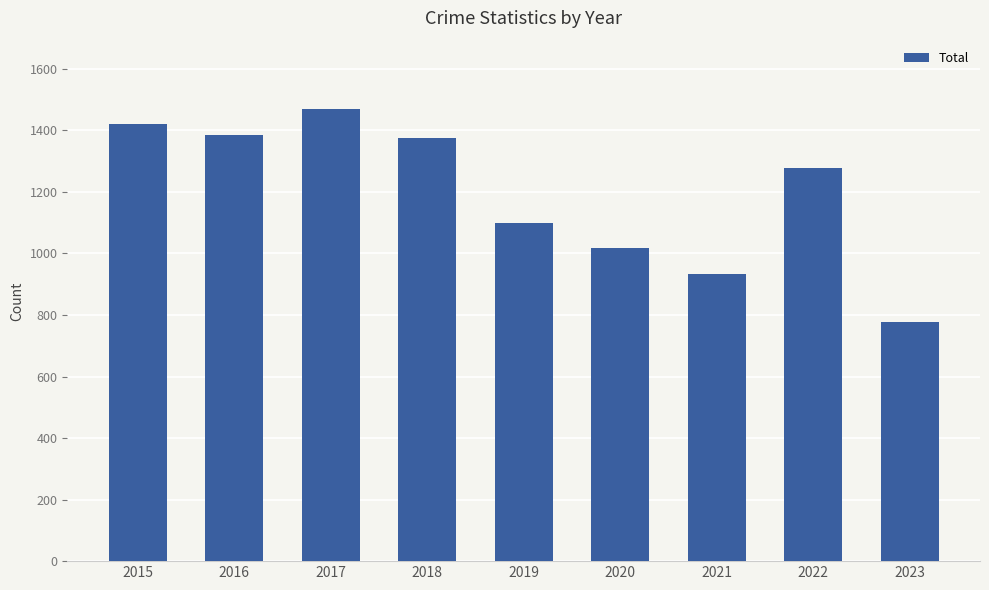

What is the maximum value shown in the chart?

1471